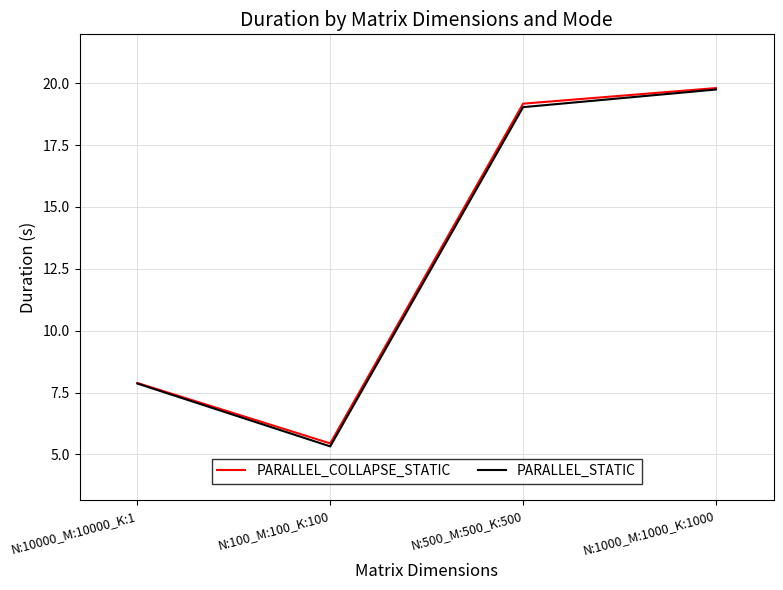

What is the difference between the highest and lowest values at N:500_M:500_K:500?

0.1